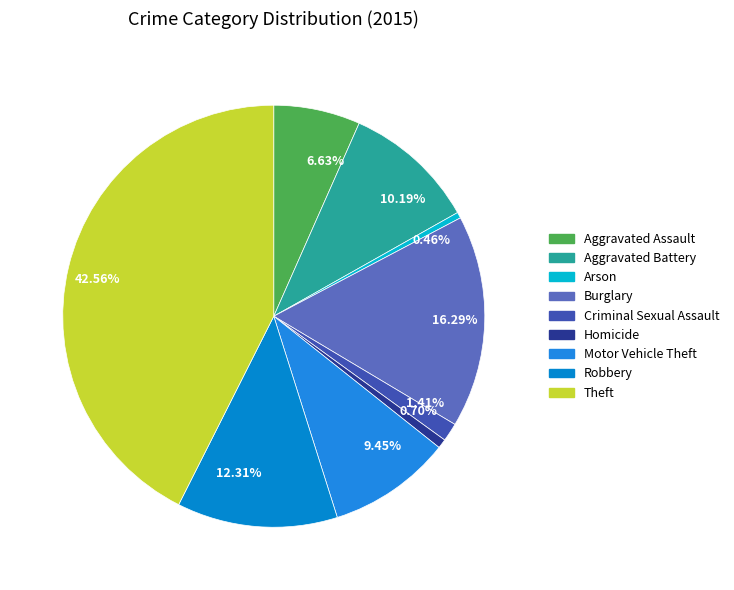

What is the change in value from Robbery to Theft?

+730